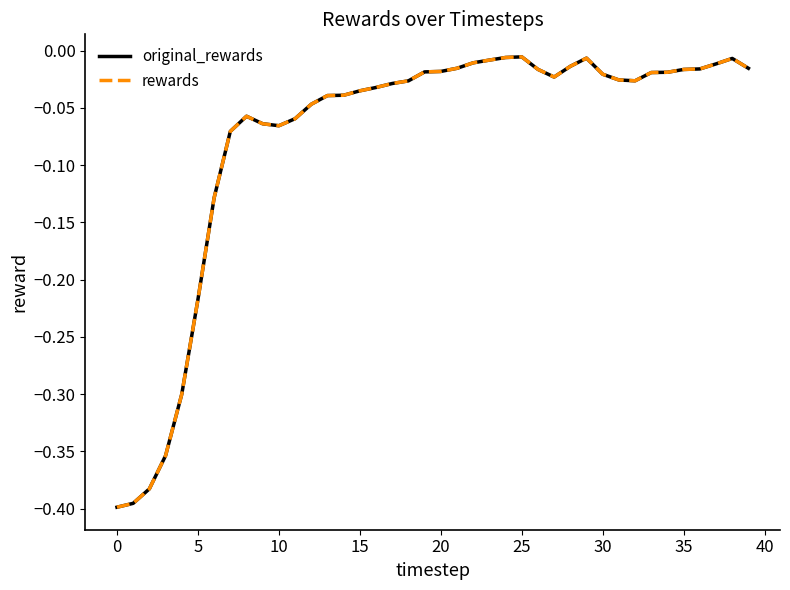

How many categories are shown in the chart?

40